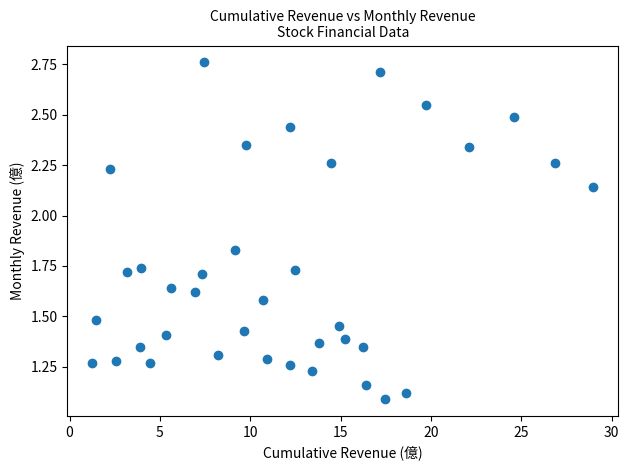

What is the range of X values (max minus min)?

27.7